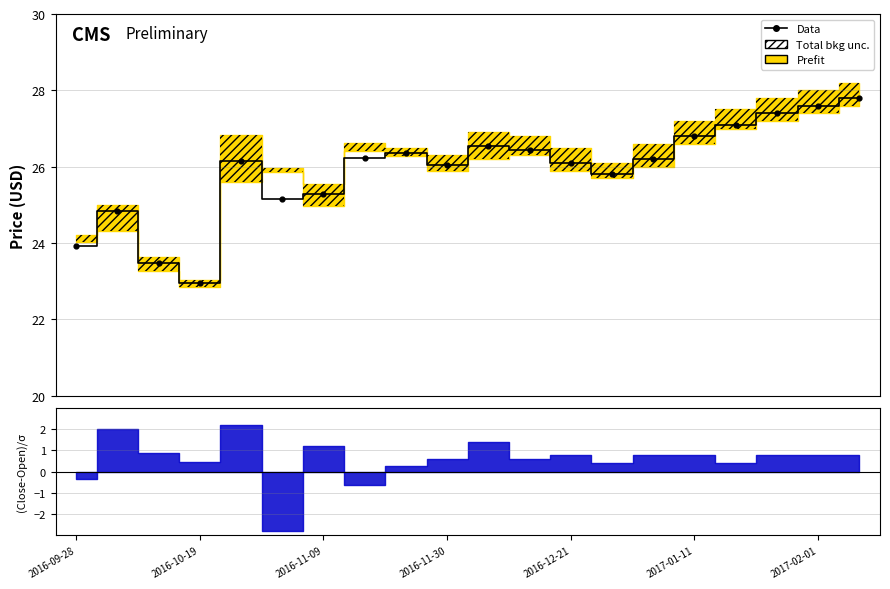

What is the change in value from 2016-09-28 to 7?

+2.3